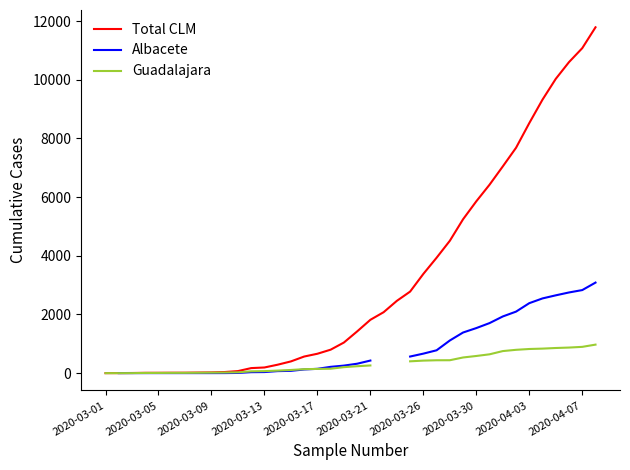

How many lines are shown in the chart?

3